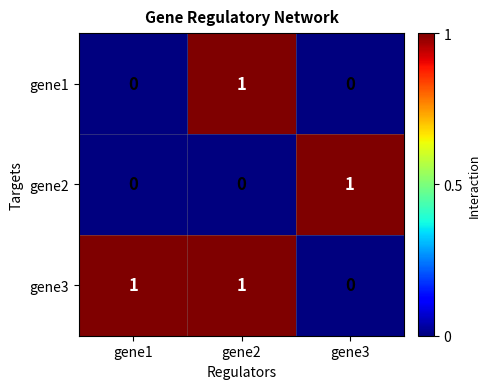

How many gene3 values are between 0 and 1?

3